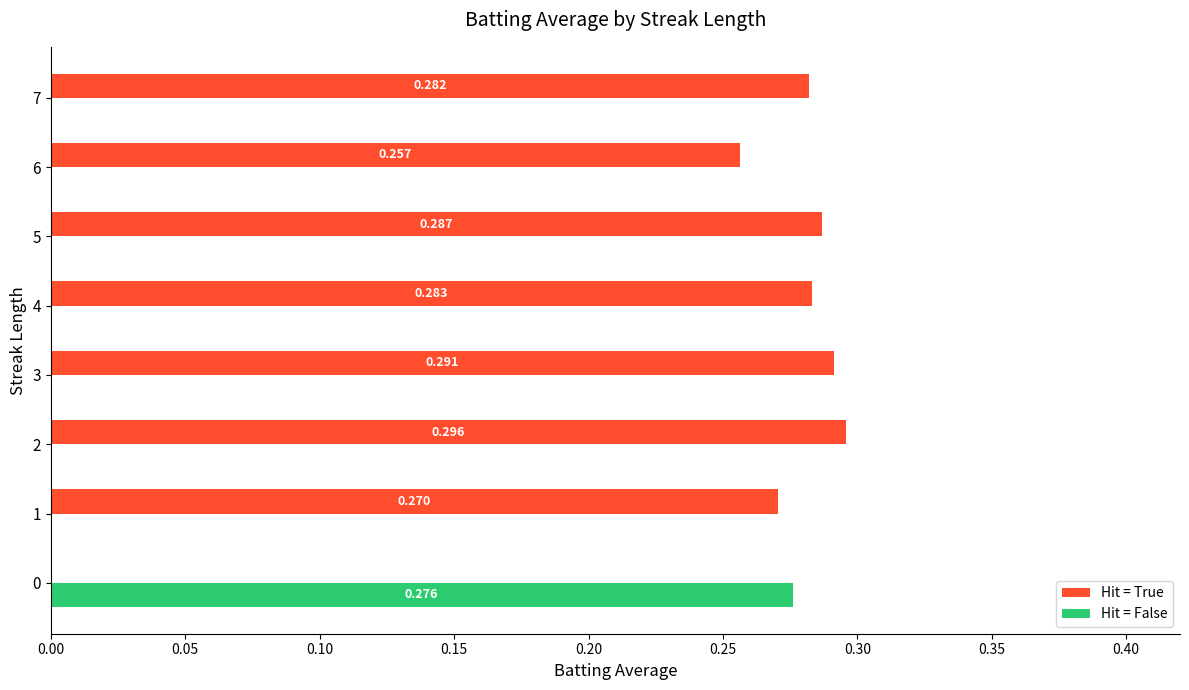

What is the sum of all Hit = True values?

2.0